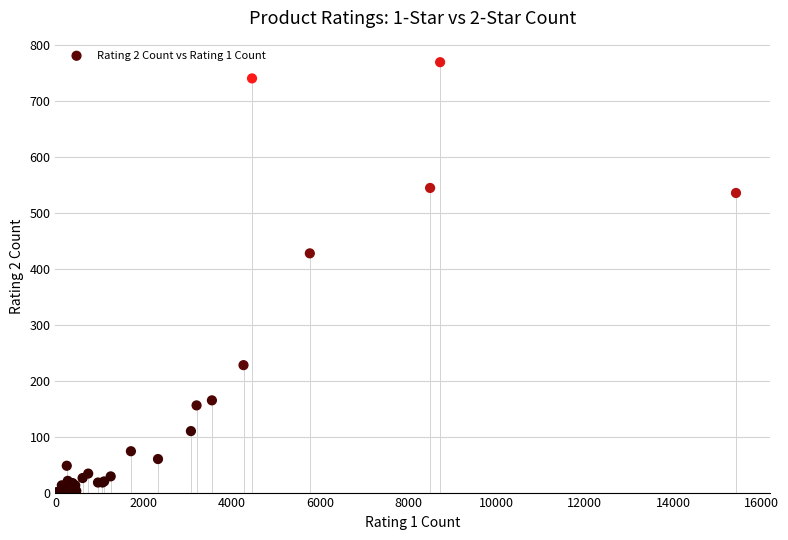

What Y value in the scatter plot is closest to 385?

428